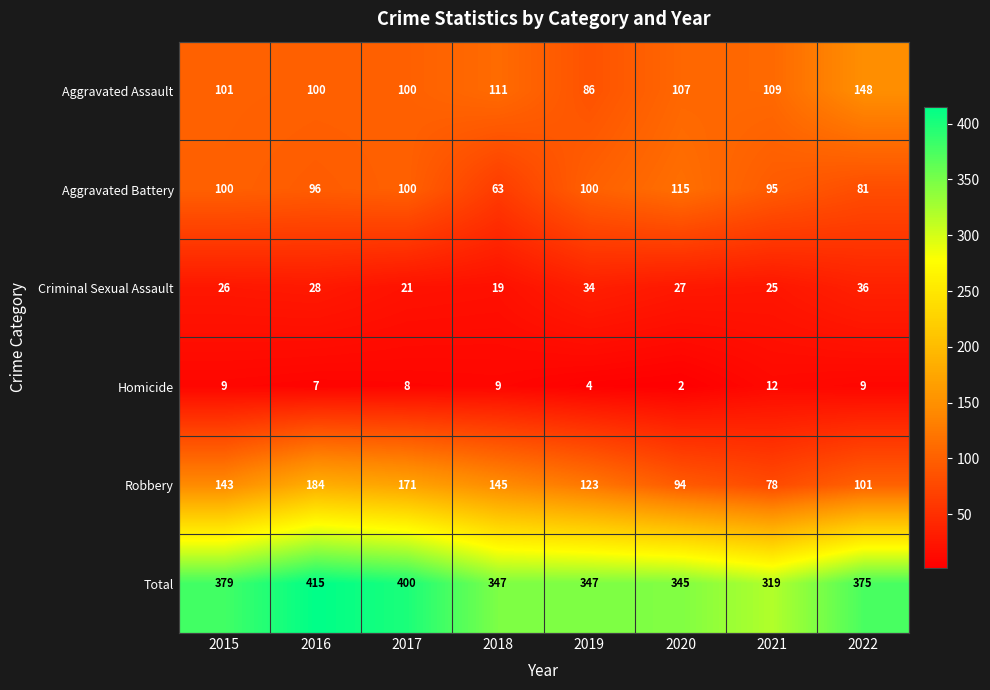

What is the smallest value displayed?

2